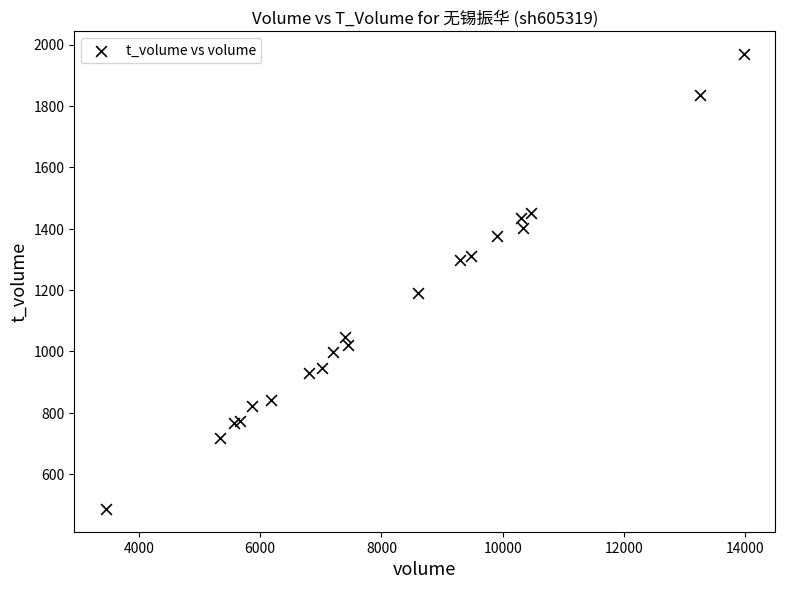

What Y value in the scatter plot is closest to 1227?

1191